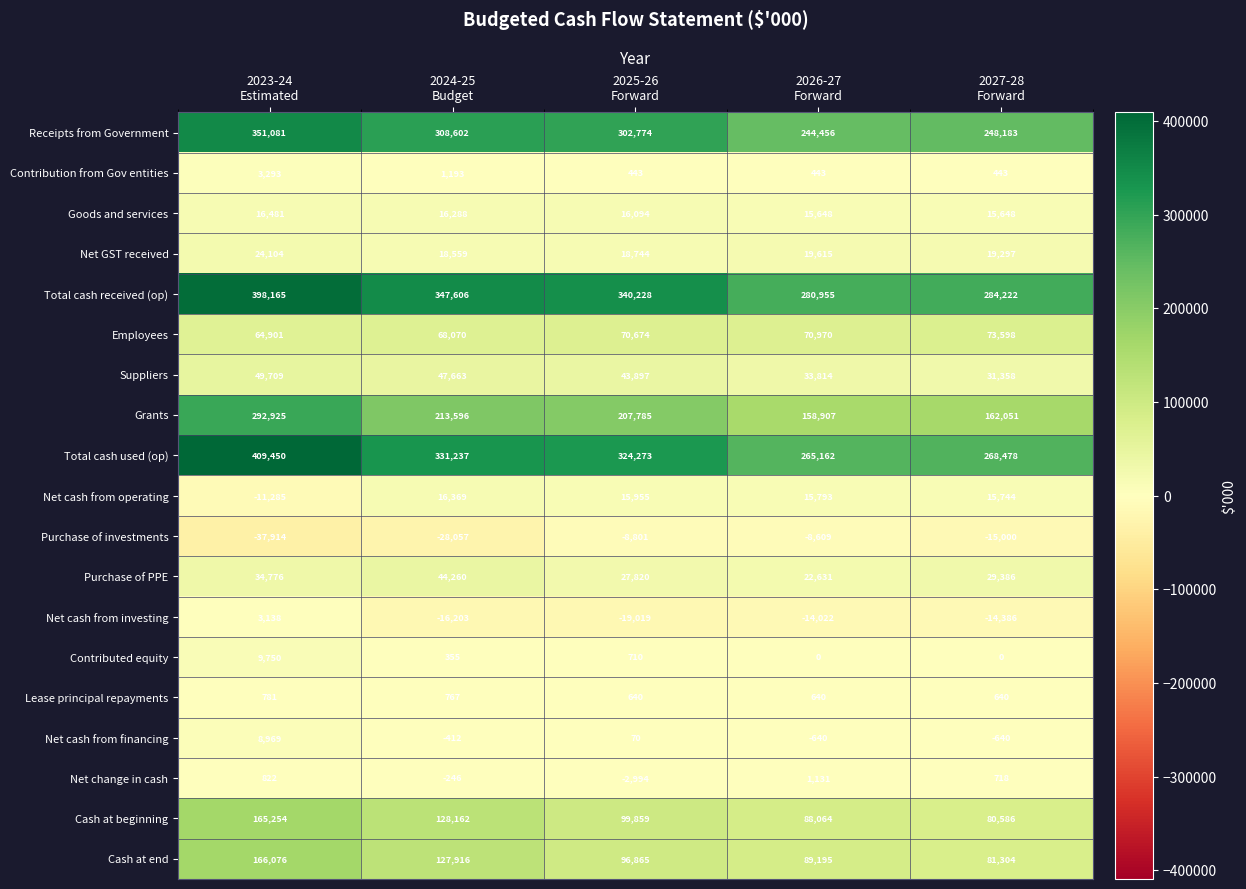

What is the greatest value displayed?

409450